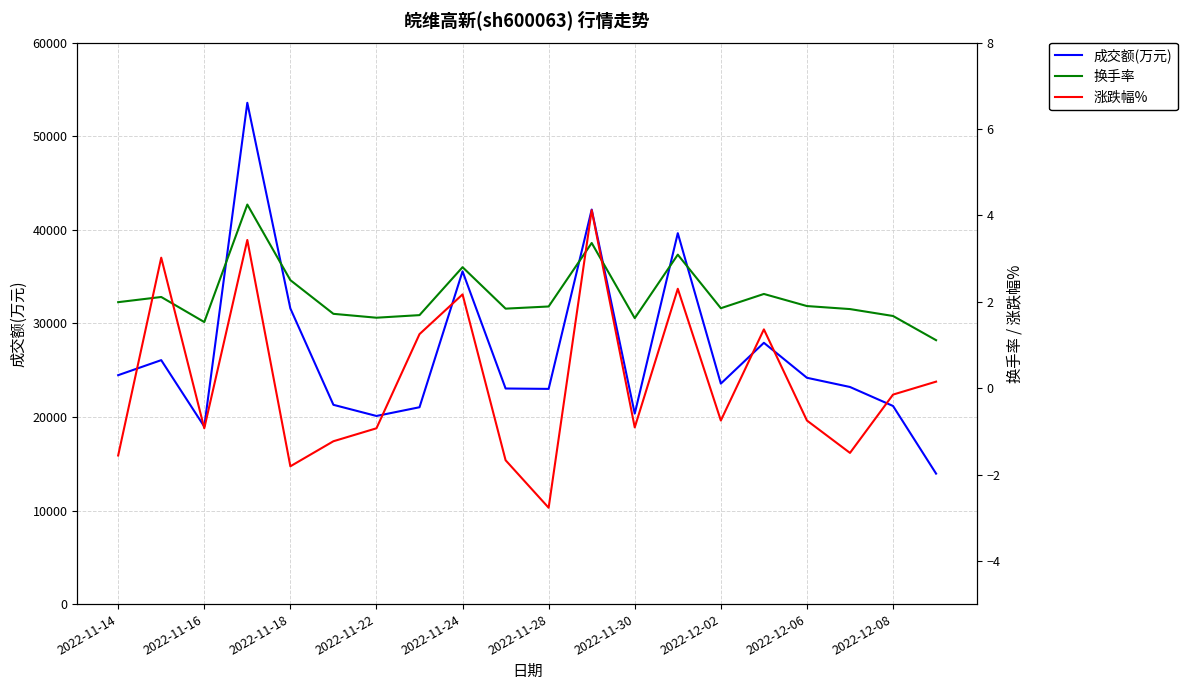

What is the lowest value of the 成交额(万元) series?

13941